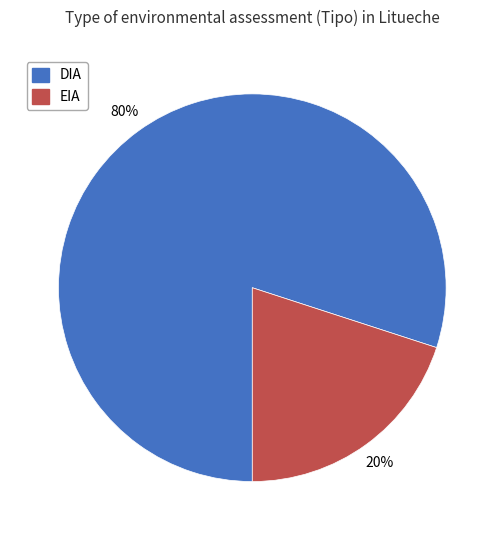

Does DIA account for over 50% of the chart?

Yes